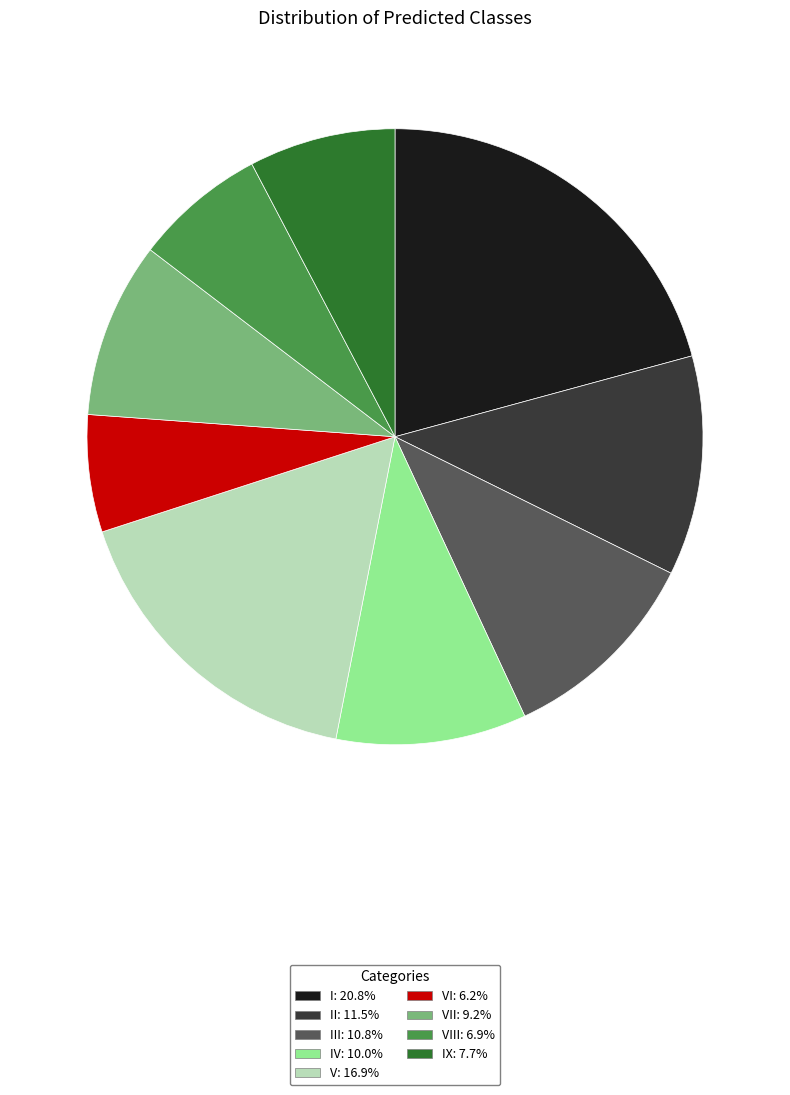

How many segments does this pie chart have?

9